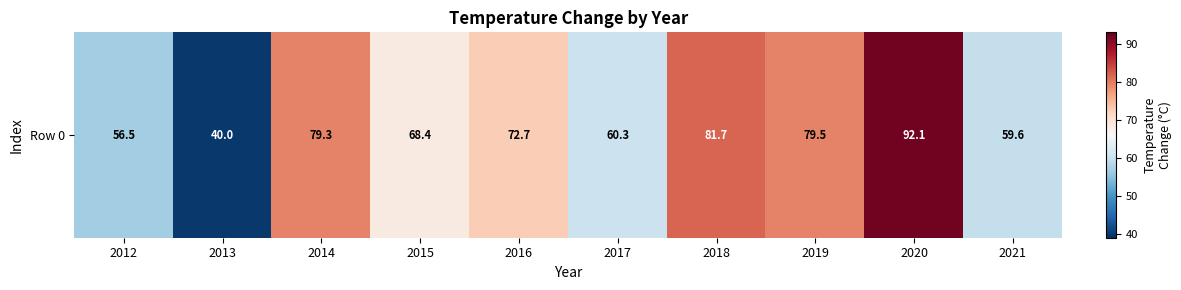

The value at 2013 is 40.0. True or false?

True